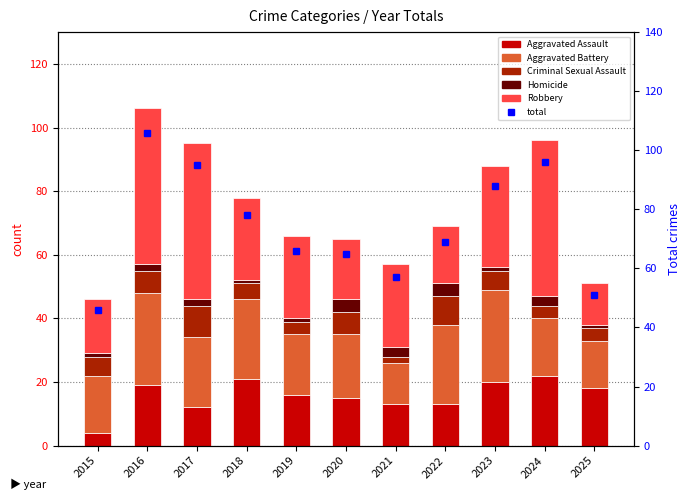

What is the total value across all series at 2017?

190